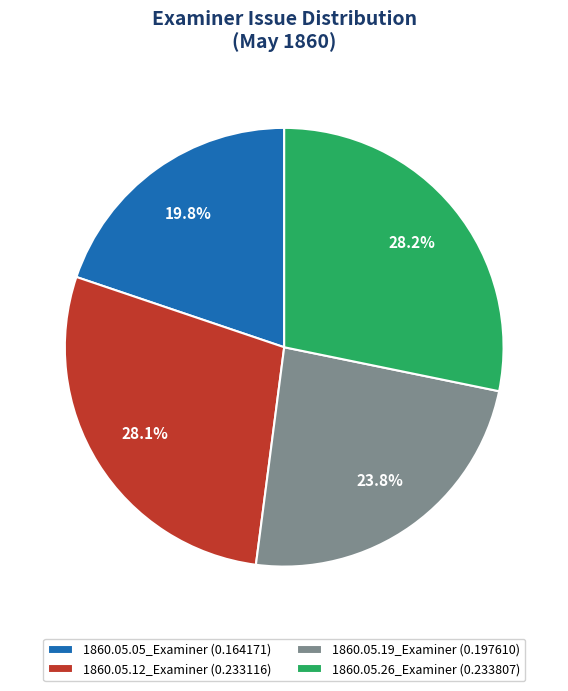

True or false: 1860.05.12_Examiner accounts for 40% of the total.

False